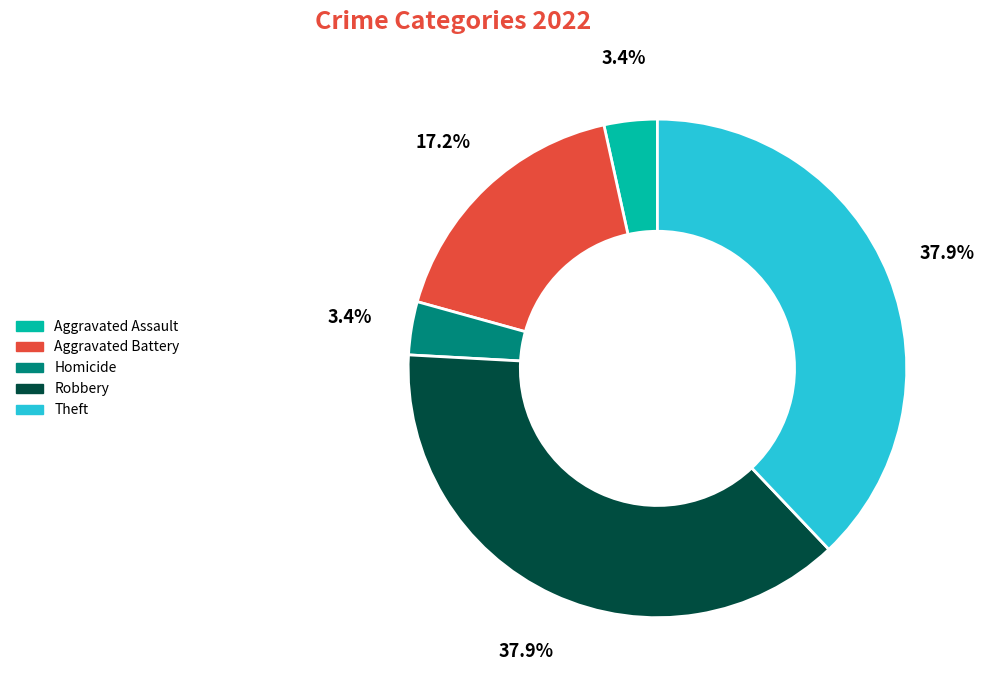

Does any single category account for the majority?

No